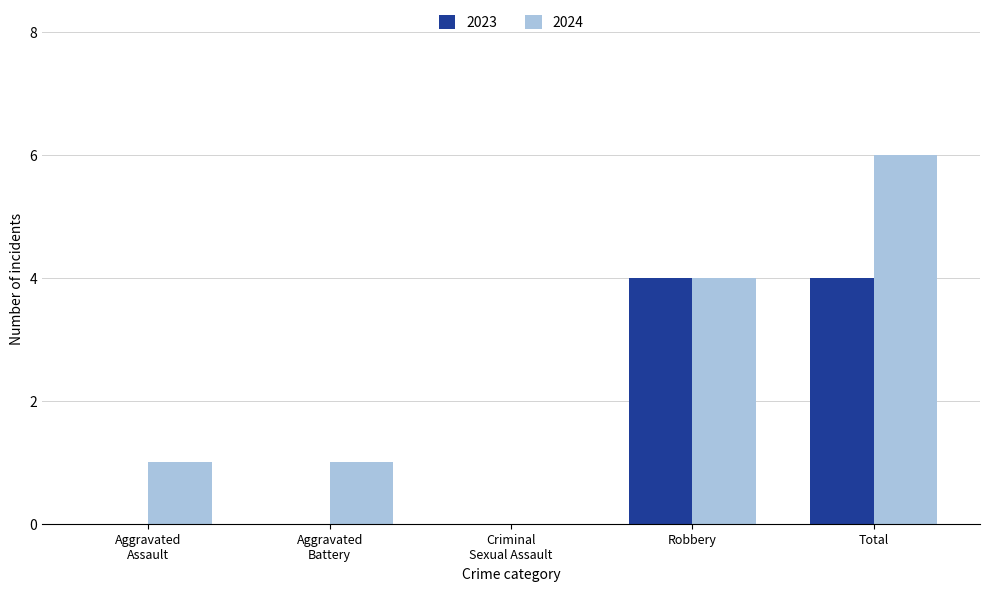

At which label is 2024 closest to 3?

Robbery